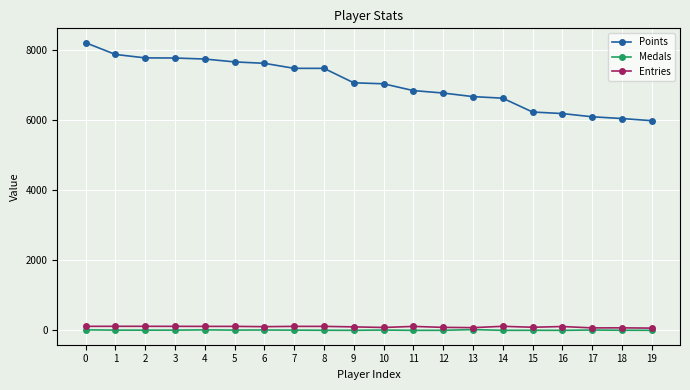

Which series has the largest range (max minus min)?

Points